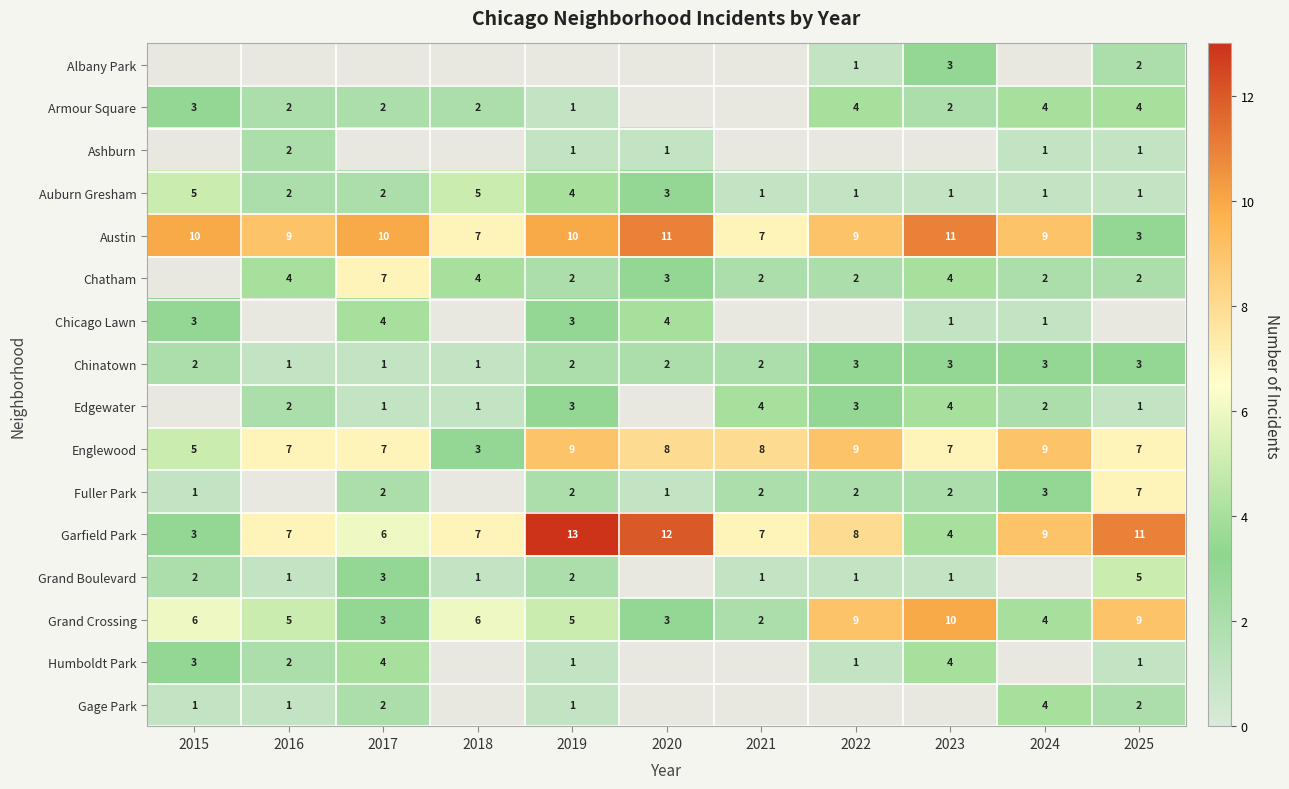

Is it true that Englewood equals 5 at 2022?

False